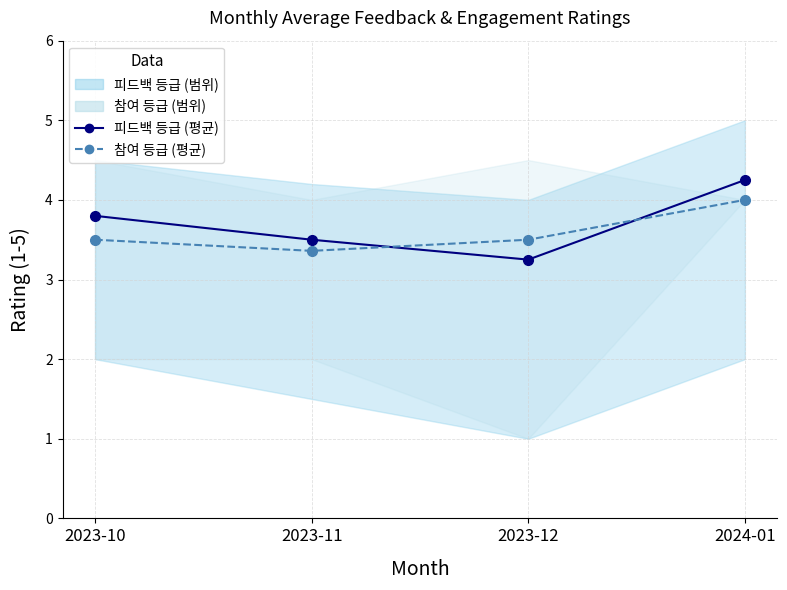

True or false: 피드백 등급 (평균) has a value of 2.3 at 2023-10.

False